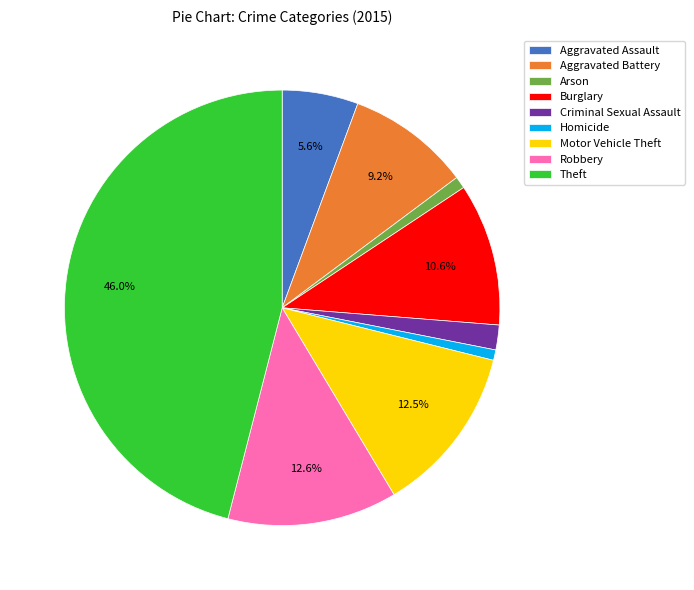

The Theft slice represents 56% of the pie. True or false?

False